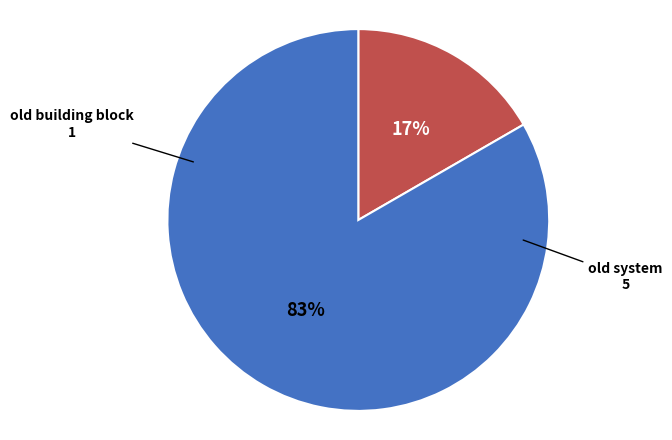

Count the number of slices in the pie.

2